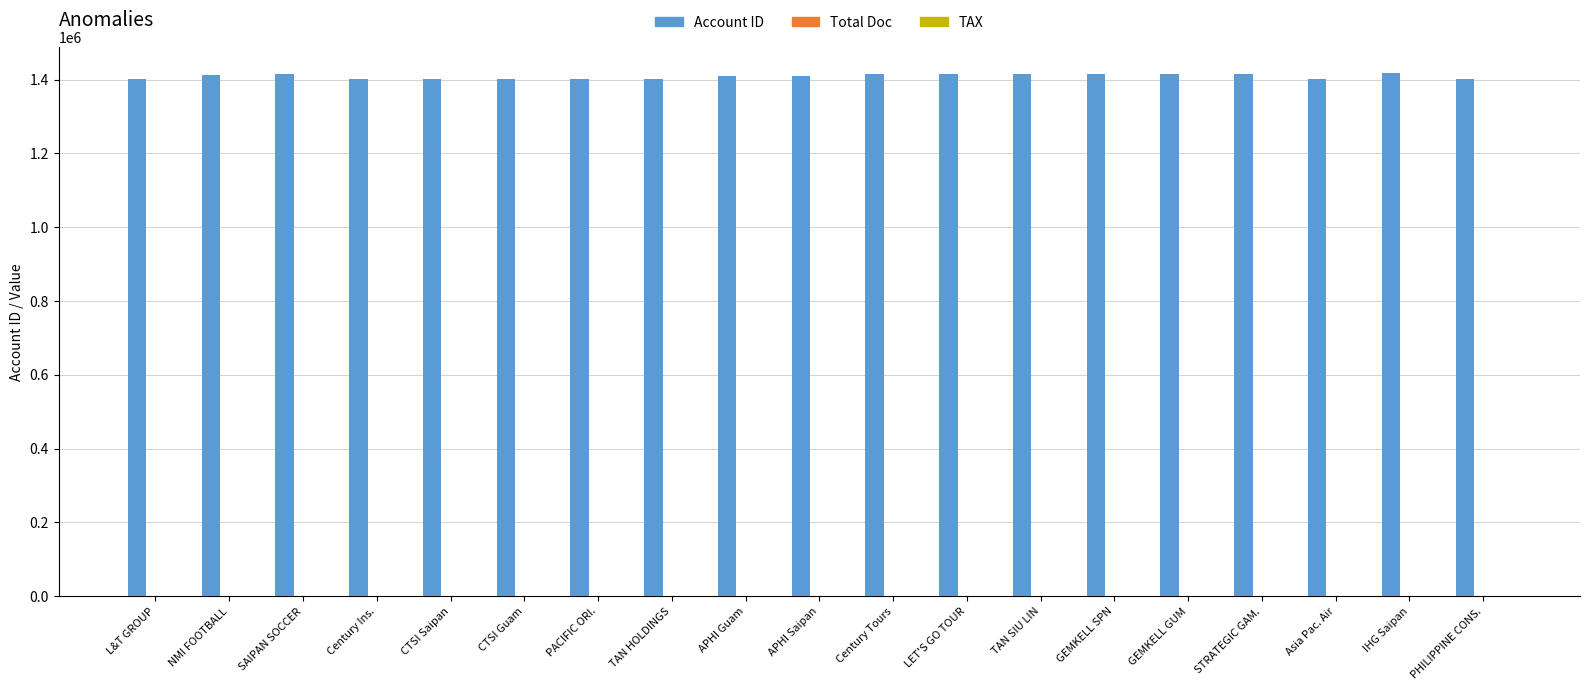

True or false: Account ID has a value of 2059471.2 at TAN HOLDINGS.

False